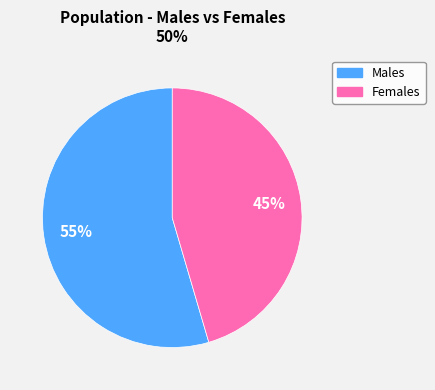

To the nearest percent, what is the average slice percentage?

50%